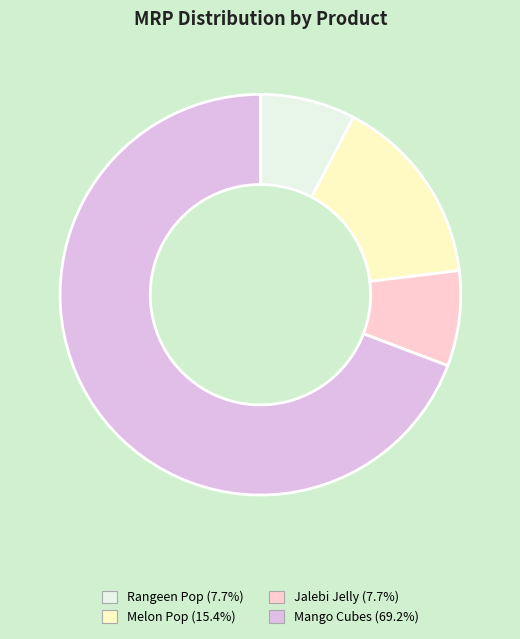

Does Rangeen Pop represent more than half of the total?

No